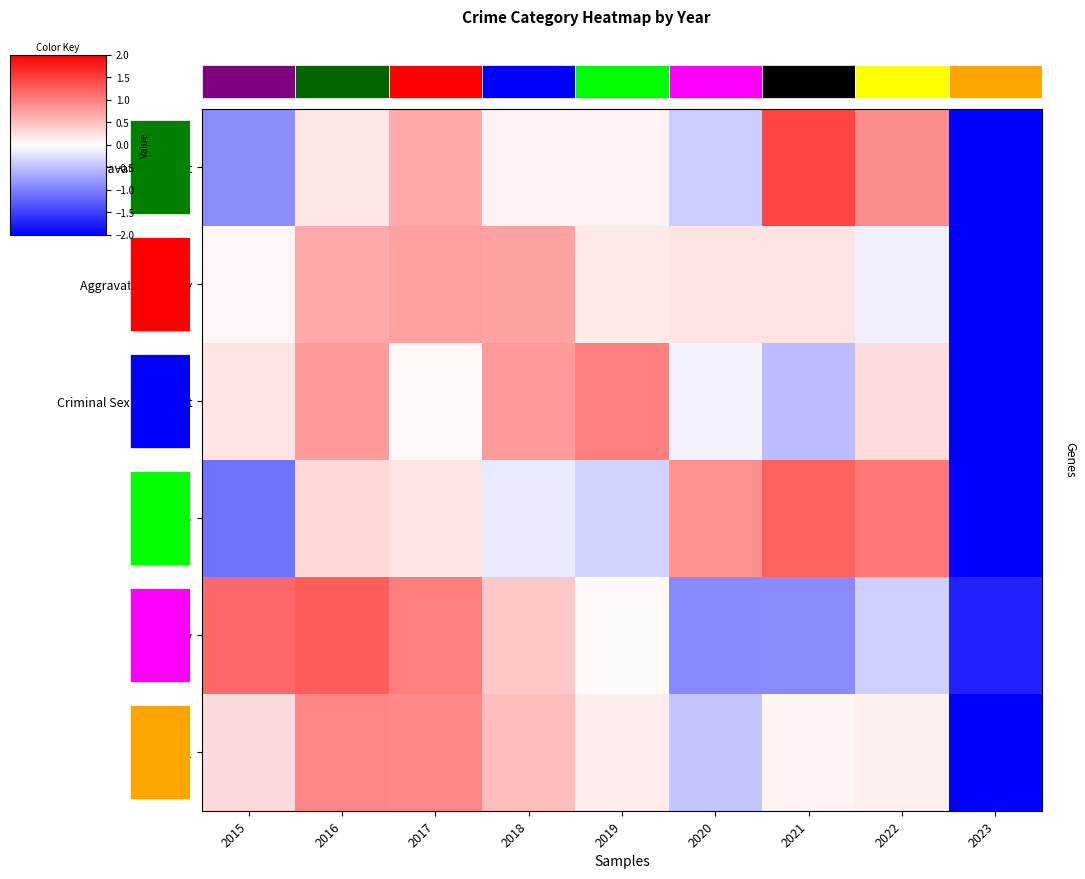

What is the sum of all Criminal Sexual Assault values?

0.5